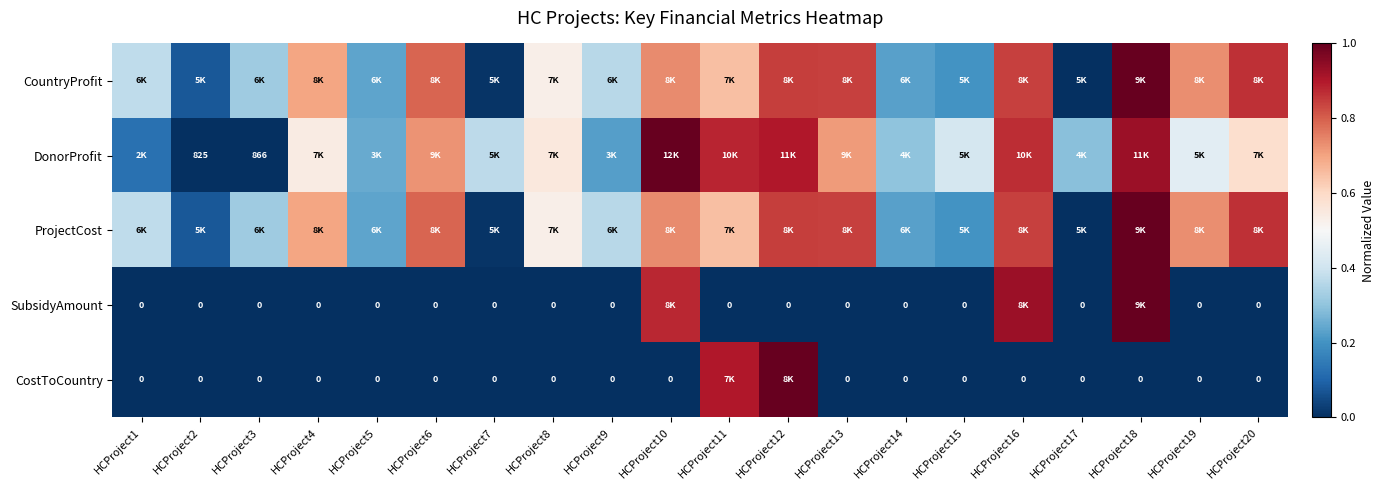

At which category is the sum across all series the highest?

HCProject18